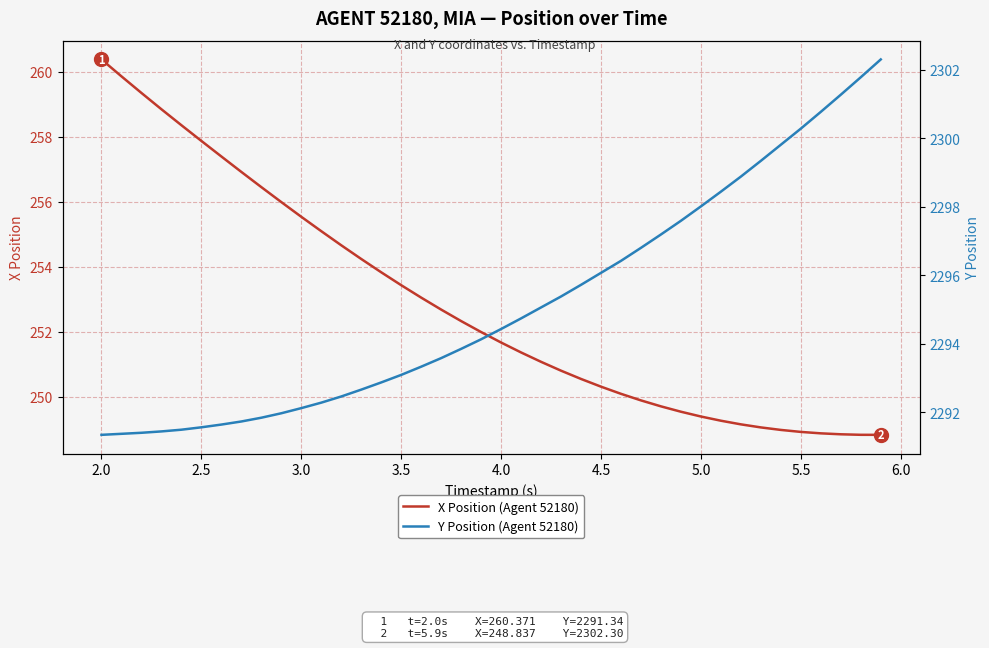

True or false: X Position (Agent 52180) has a value of 74.7 at 4.0.

False